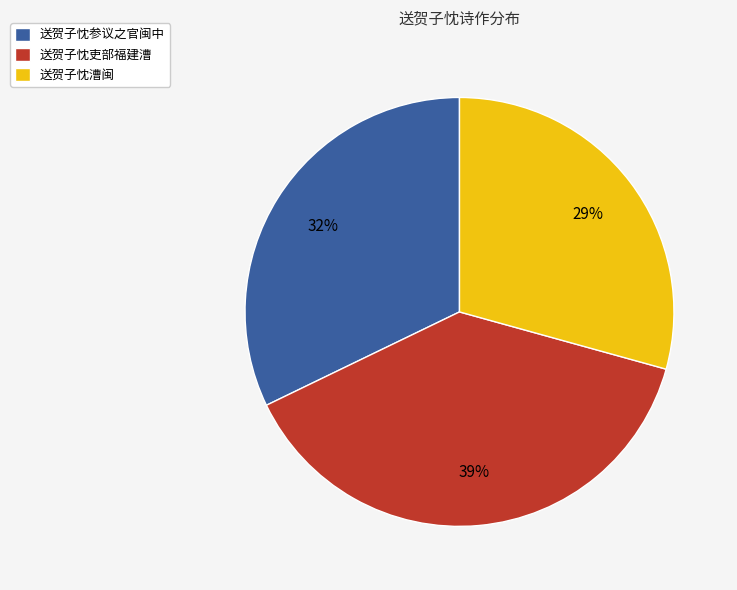

Which slice is the smallest?

送贺子忱漕闽